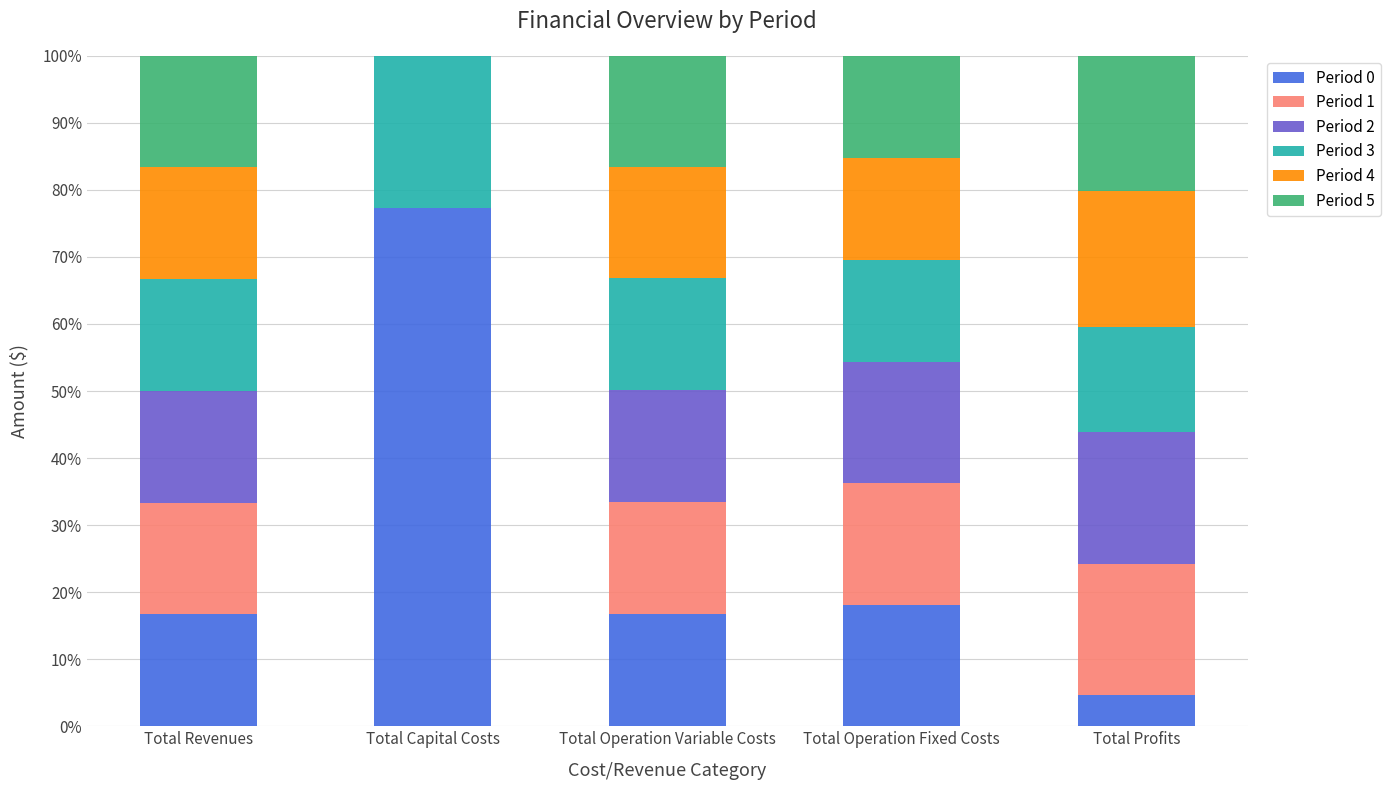

How many distinct data groups are displayed?

6